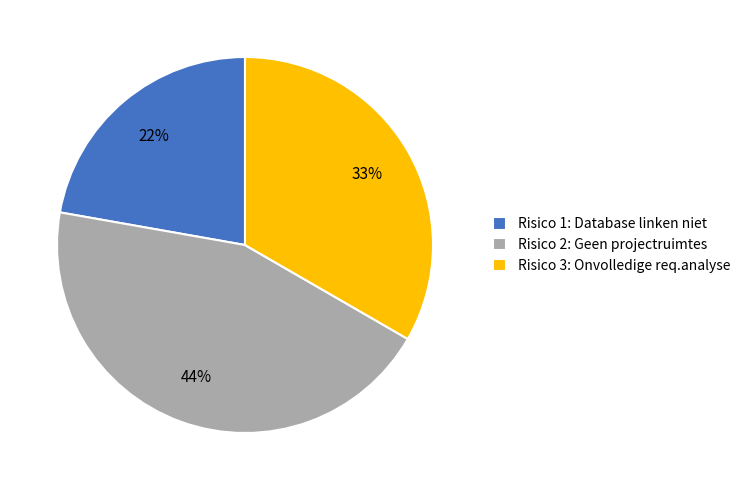

To the nearest percent, what percentage of the pie is Risico 1: Database linken niet?

22%